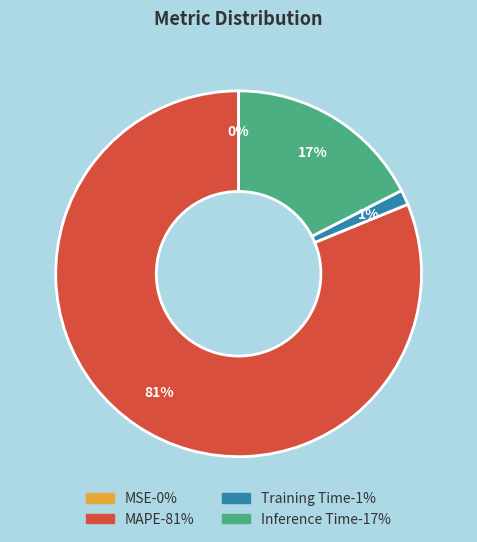

Which has a higher value, MAPE or Inference Time?

MAPE